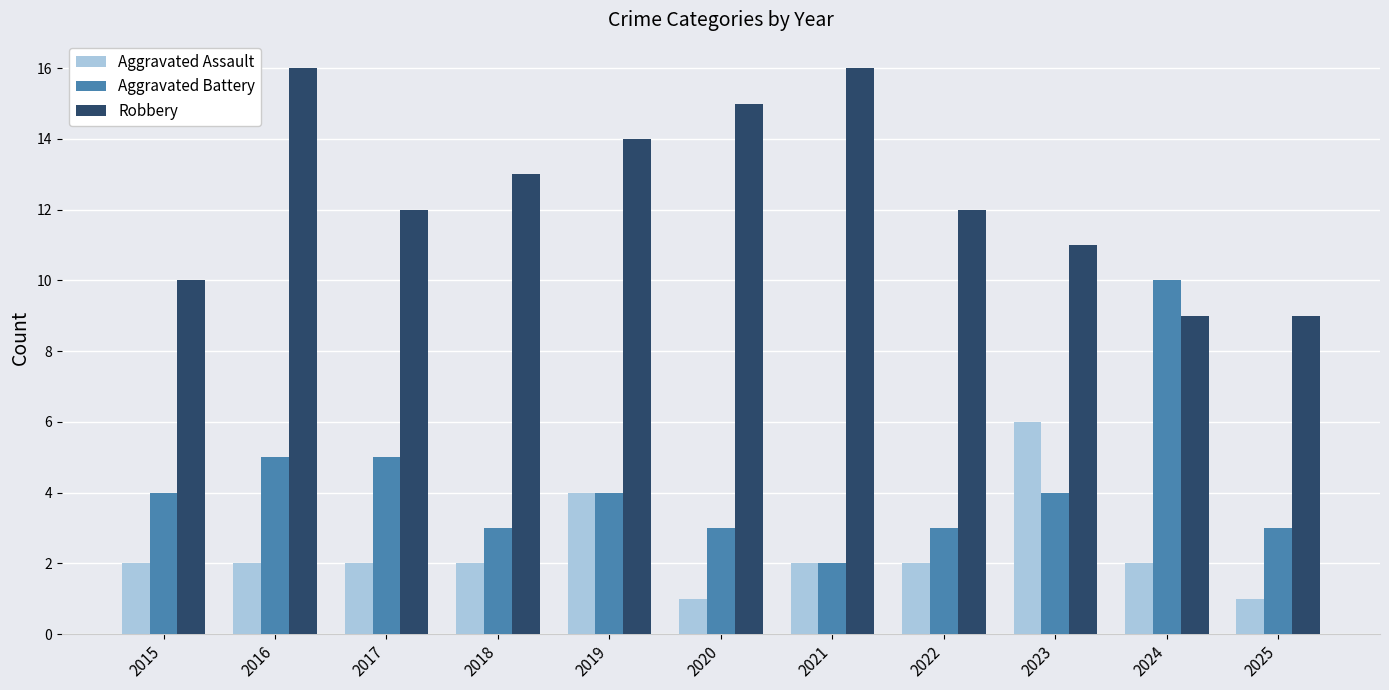

Which series changed the most between 2015 and 2023?

Aggravated Assault